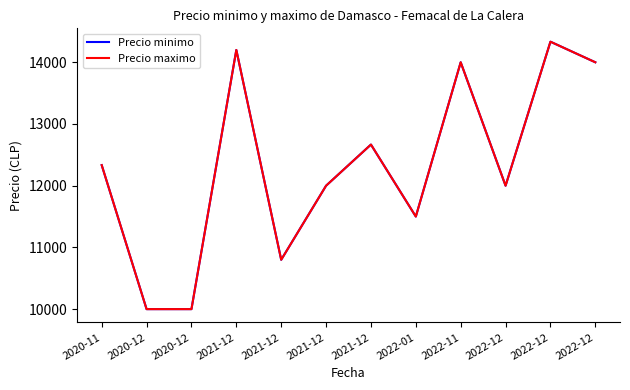

Is this an area chart (filled region under the line)?

No